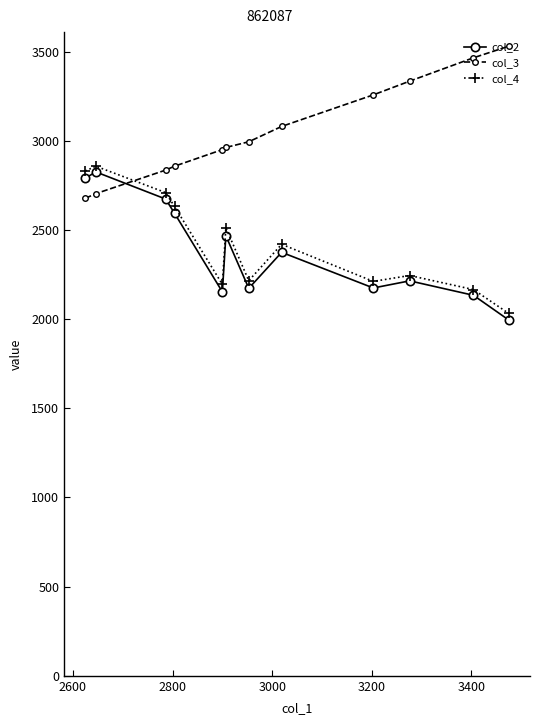

True or false: col_4 has more than 1 interior local peaks.

True